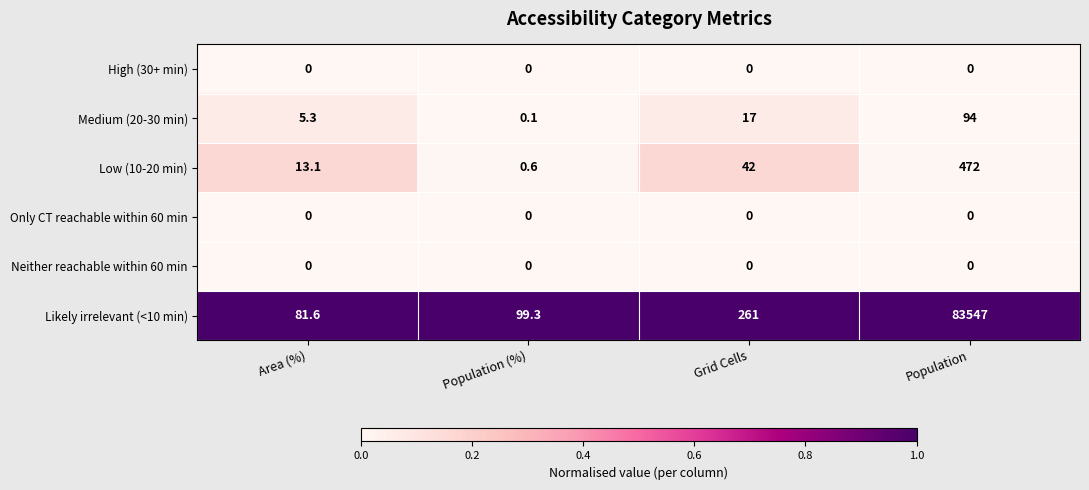

At which category is the sum across all series the highest?

Population